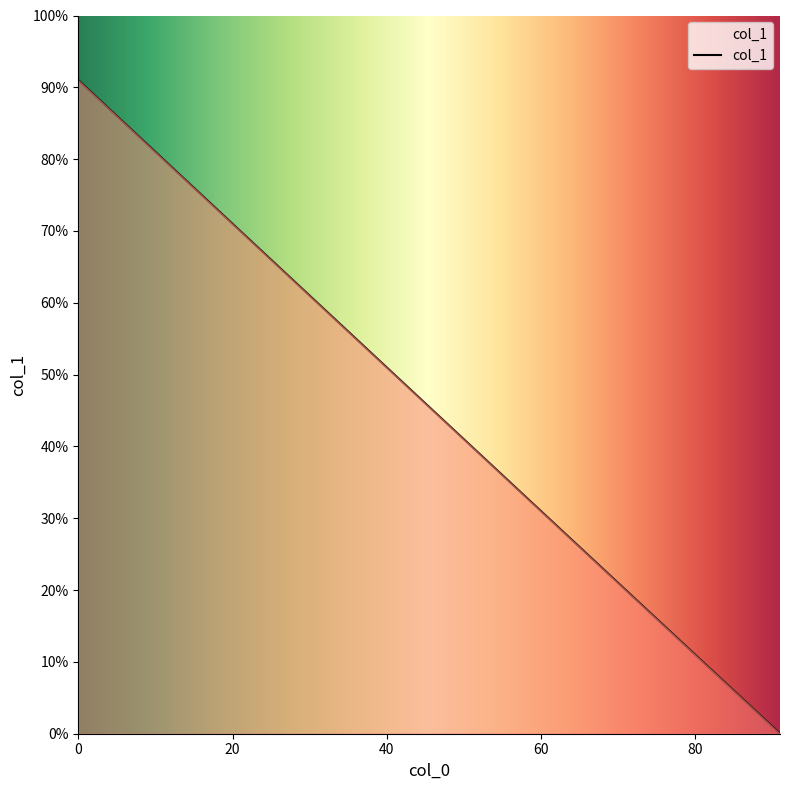

At which category does the chart reach its minimum across all series?

91